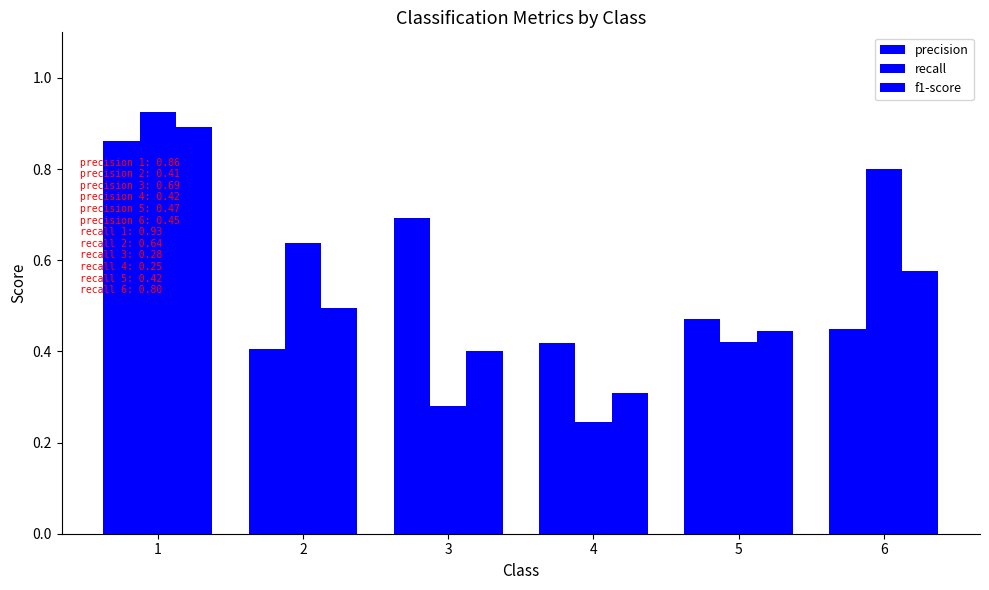

True or false: f1-score has a value of 0.4 at 3.

True